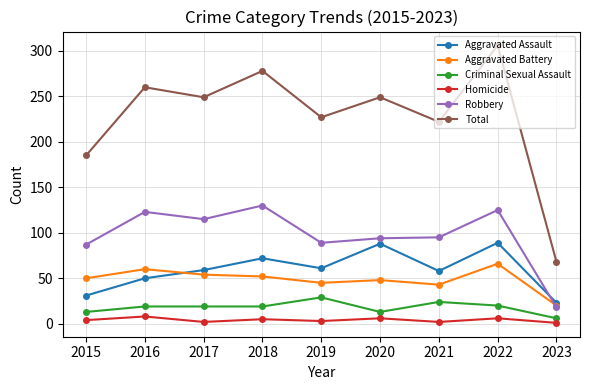

True or false: Aggravated Assault has more than 2 points higher than both neighbors.

True